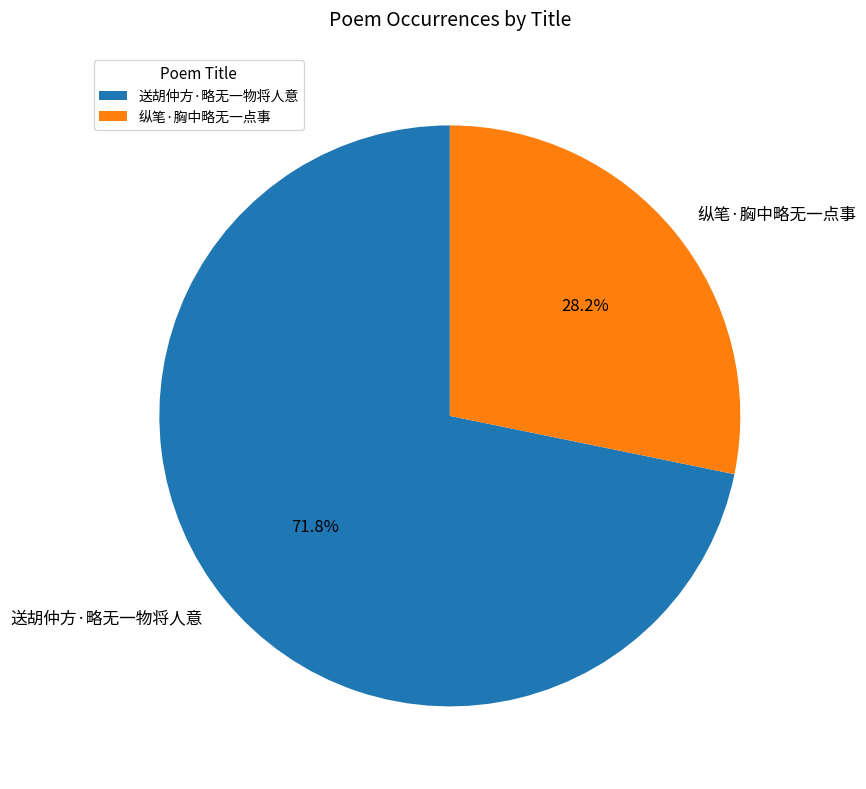

What percentage is the 送胡仲方·略无一物将人意 slice, to the nearest percent?

72%